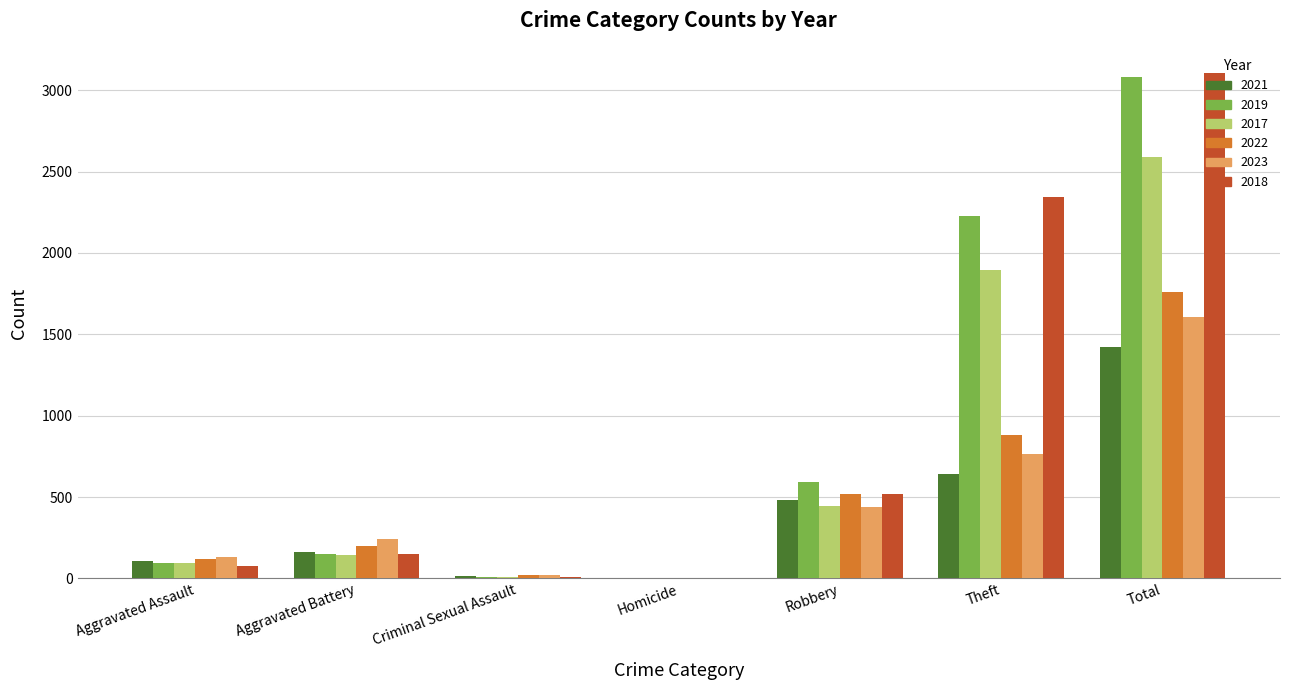

What is the approximate value of 2023 at Aggravated Assault, to the nearest 50?

150